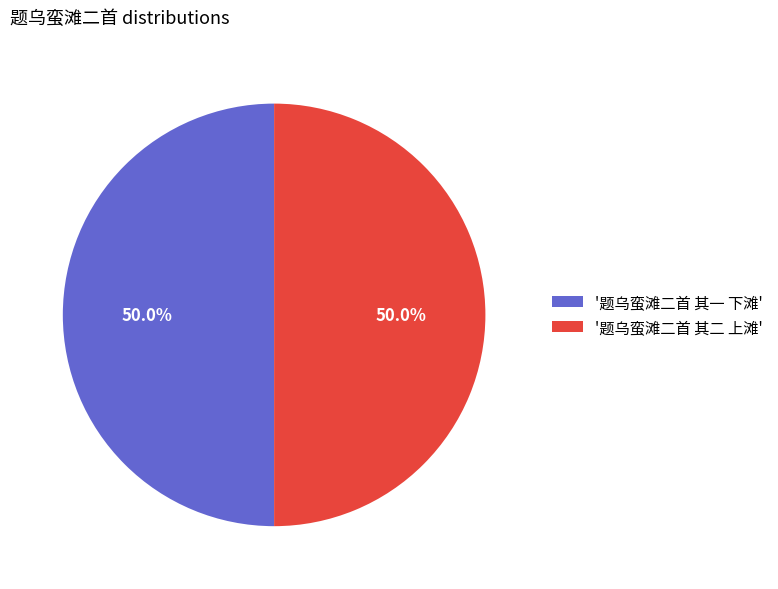

Do '题乌蛮滩二首 其二 上滩' and '题乌蛮滩二首 其一 下滩' together represent more than half of the pie?

Yes